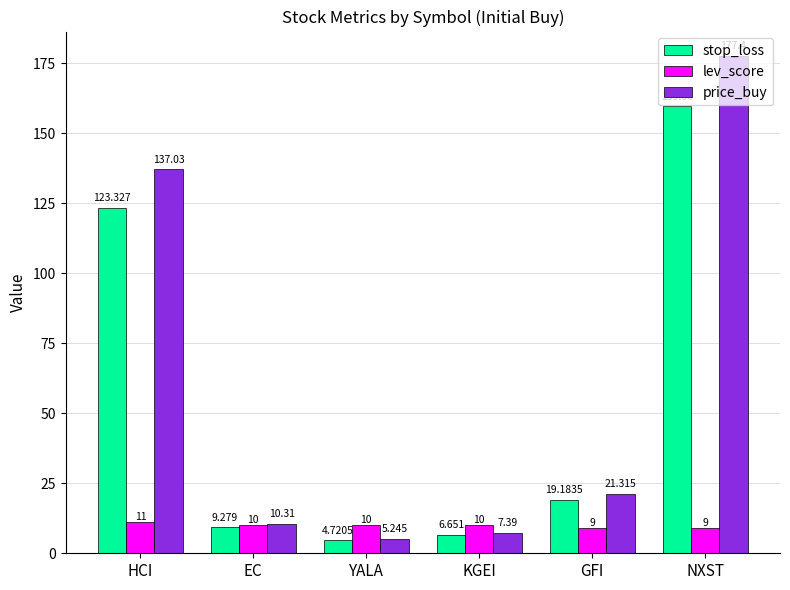

What are all the series names shown in the legend?

stop_loss, lev_score, price_buy